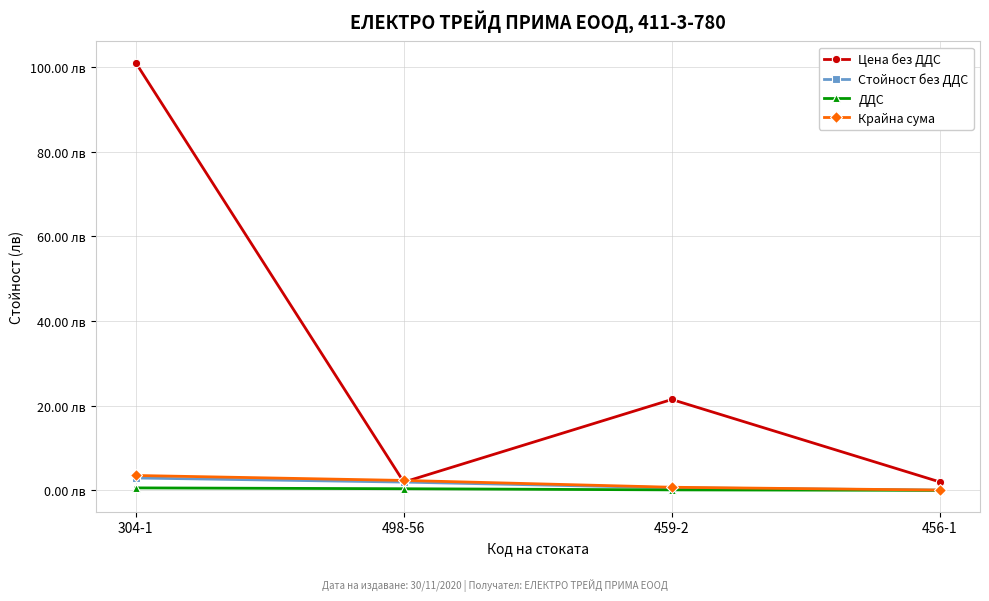

In Цена без ДДС, how many points are higher than both neighbors (excluding endpoints)?

1